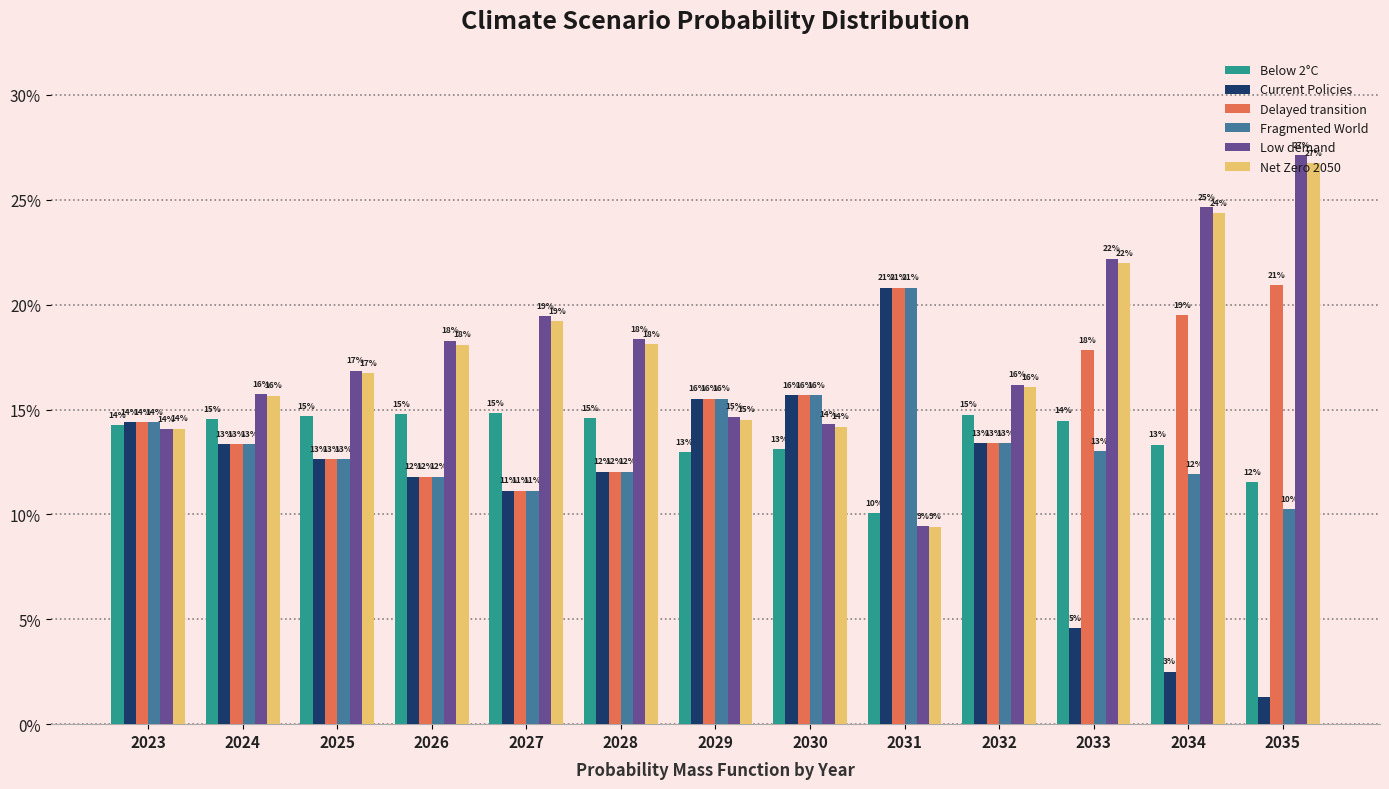

What are all the series names shown in the legend?

Below 2°C, Current Policies, Delayed transition, Fragmented World, Low demand, Net Zero 2050